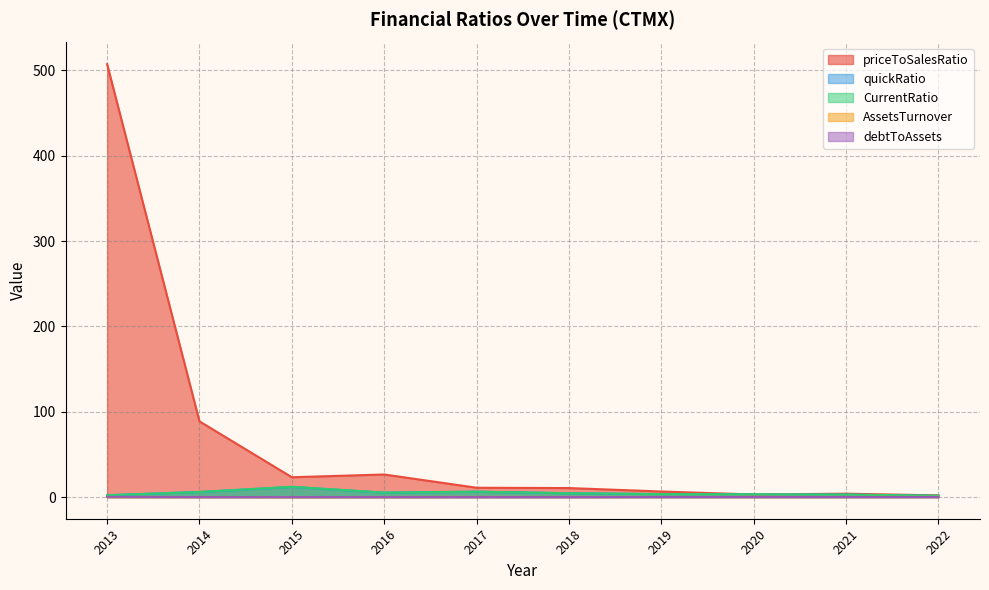

Which label corresponds to the largest value in the chart?

2013